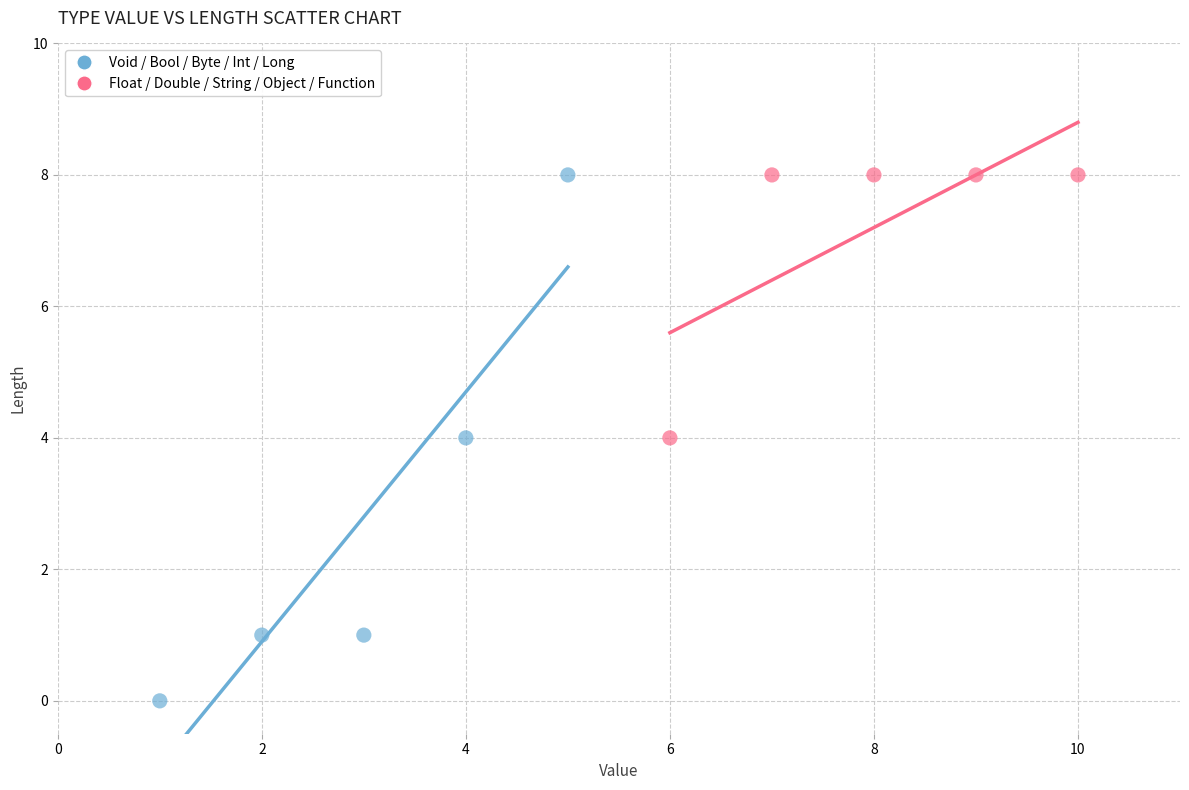

Which series has the widest spread of Y values?

Void / Bool / Byte / Int / Long